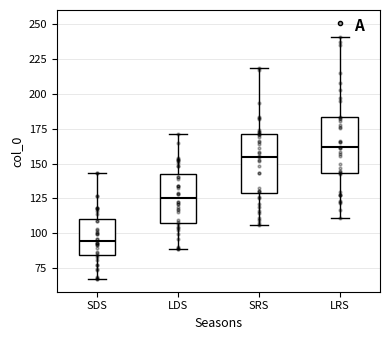

Which box's median line is the lowest?

SDS